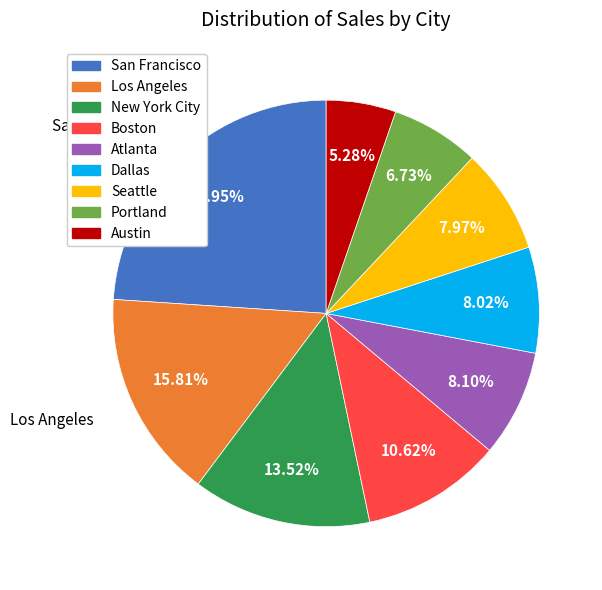

What portion of the pie excludes Dallas?

92.0%